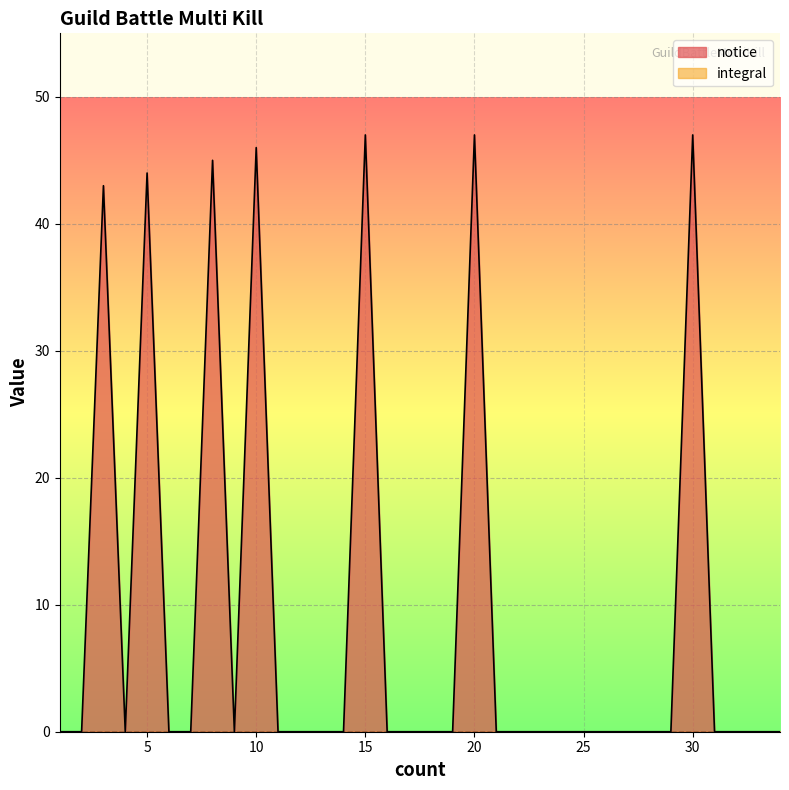

At which category does the data reach its first local valley?

4